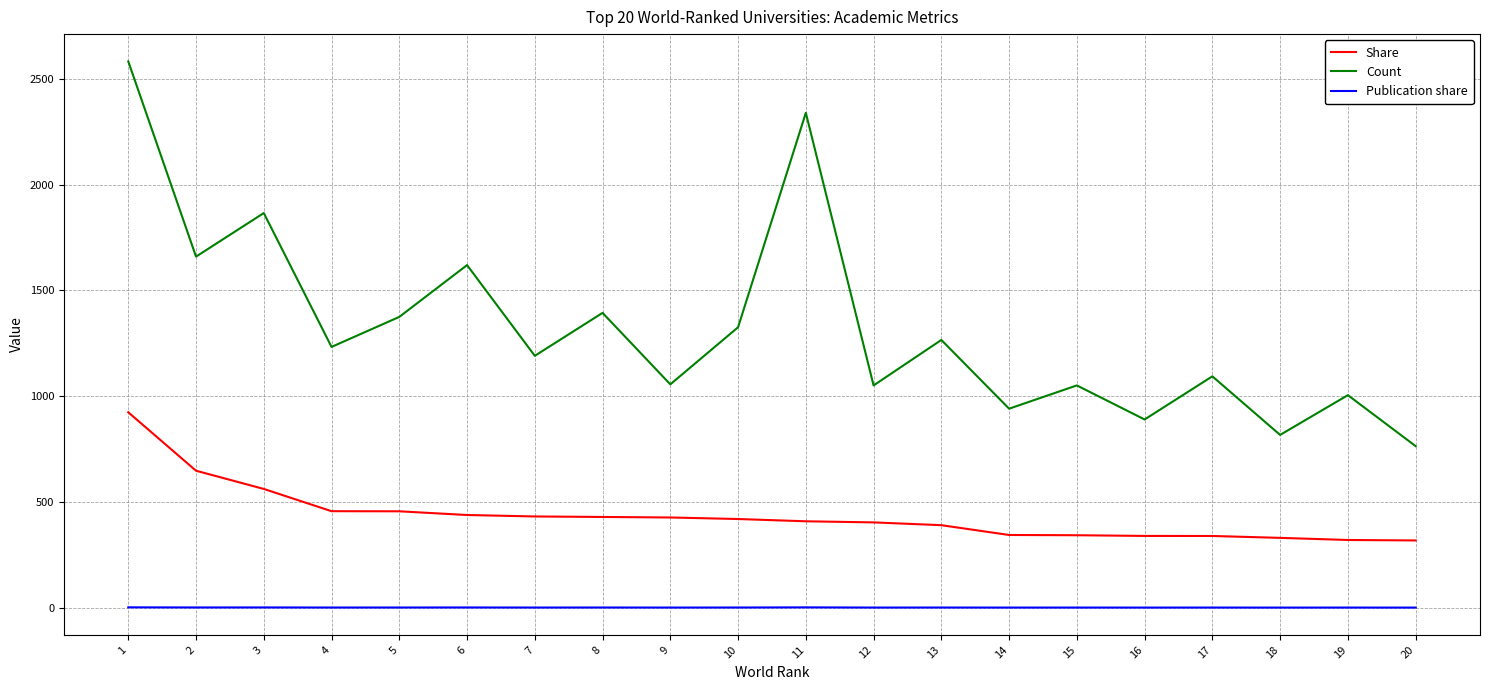

At which label is Count closest to 1673?

2